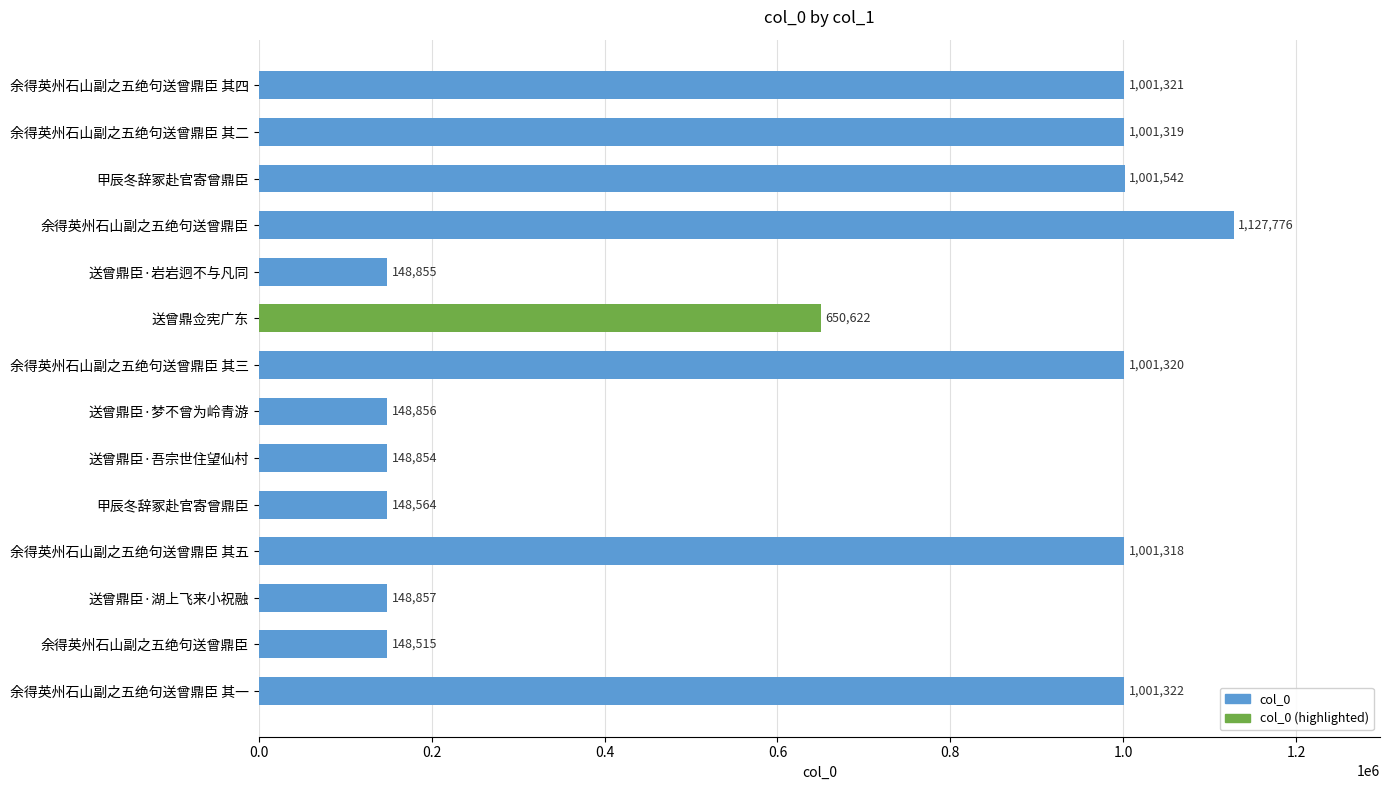

What is the difference between the maximum and minimum values?

979261